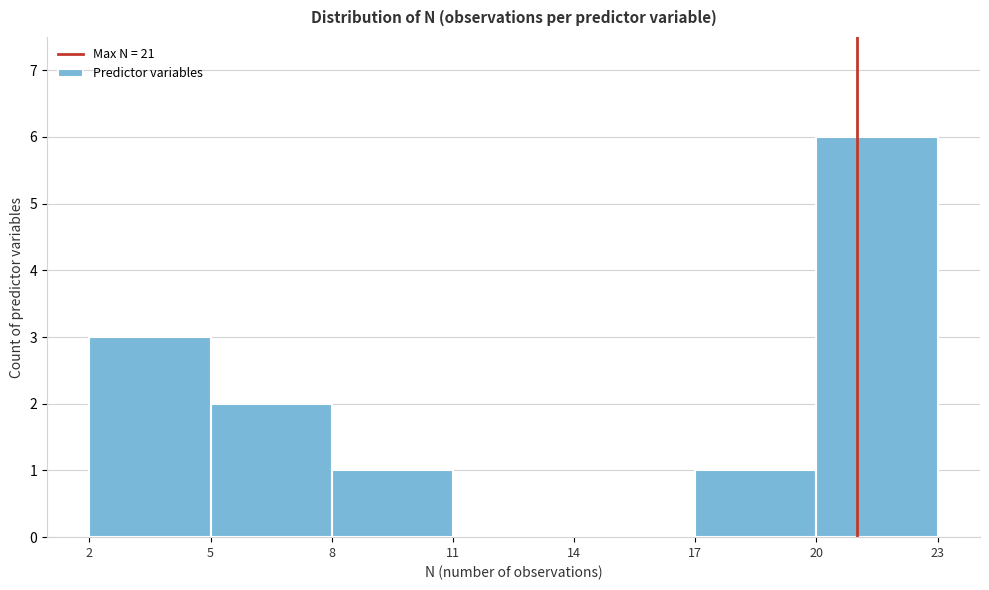

Reading left to right, list every bar in this chart as the range it spans on the x-axis followed by its height. The values are not printed on the chart, so give them approximately, as read against the axis.

2 to 5: 3
5 to 8: 2
8 to 11: 1
11 to 14: 0
14 to 17: 0
17 to 20: 1
20 to 23: 6